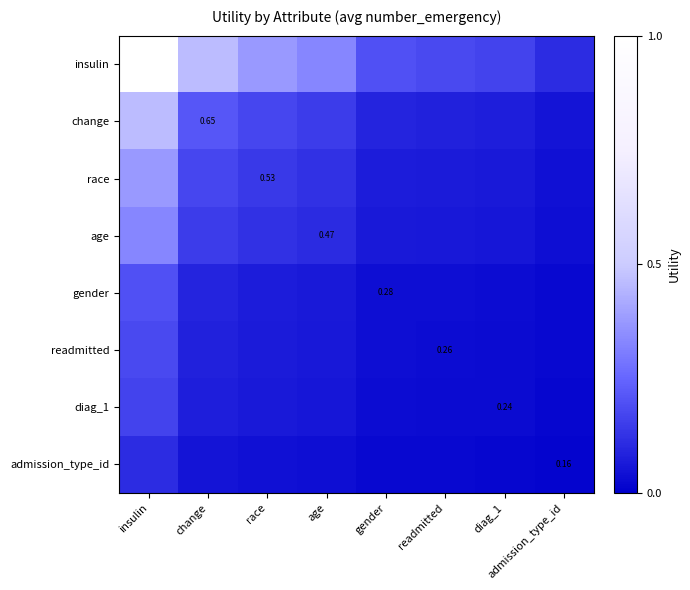

Is the value of gender at gender greater than the value of change at change?

No